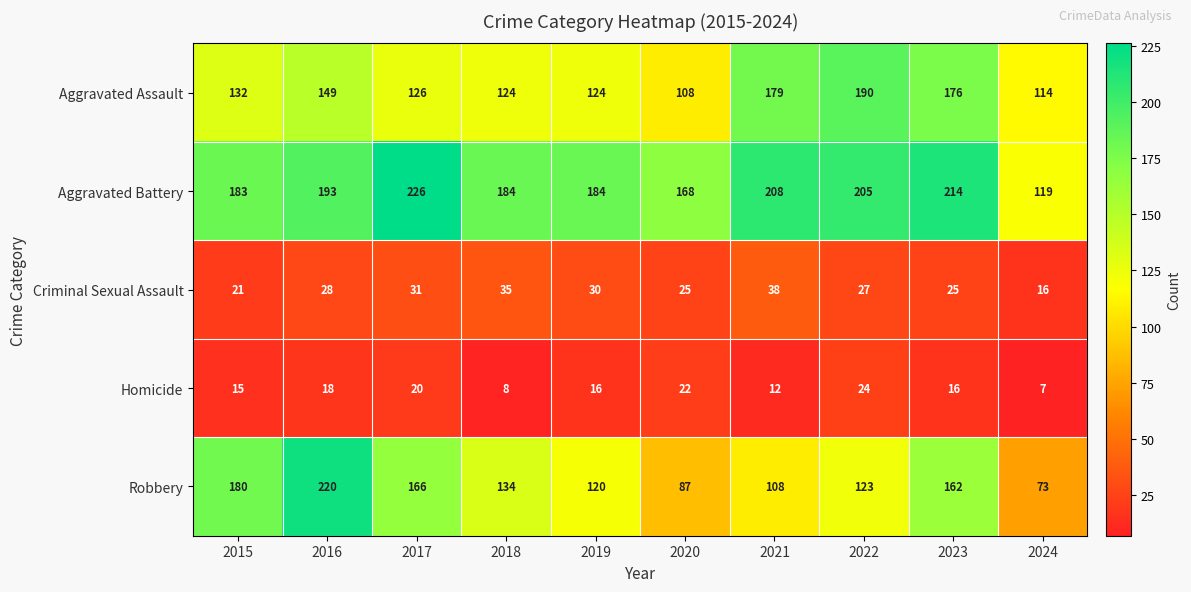

Where is Robbery nearest to the value 146?

2018